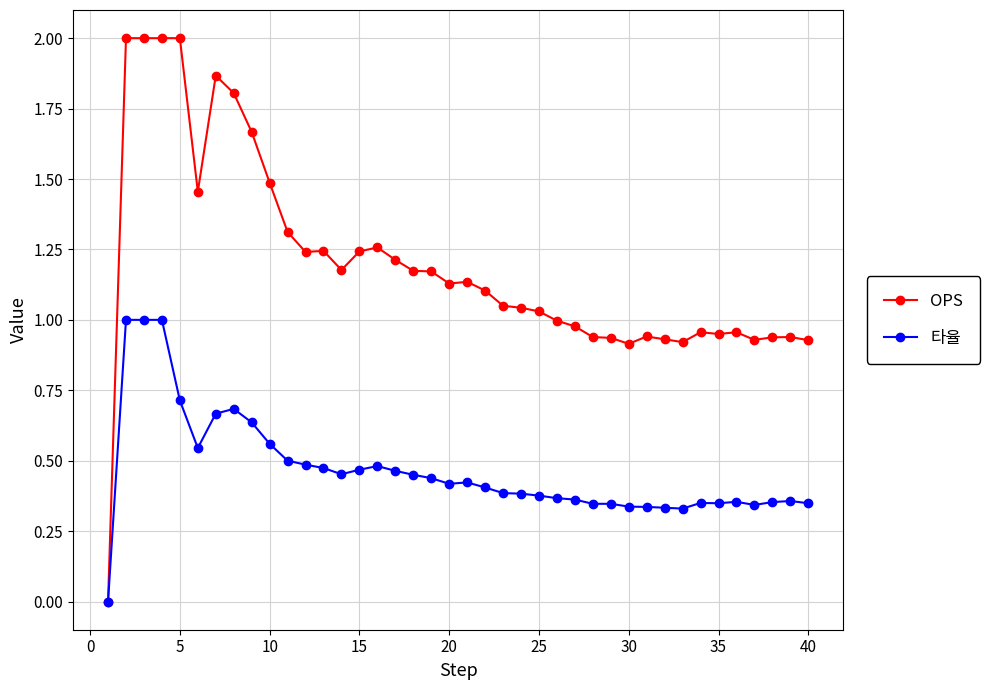

Which series has the widest spread of values?

OPS